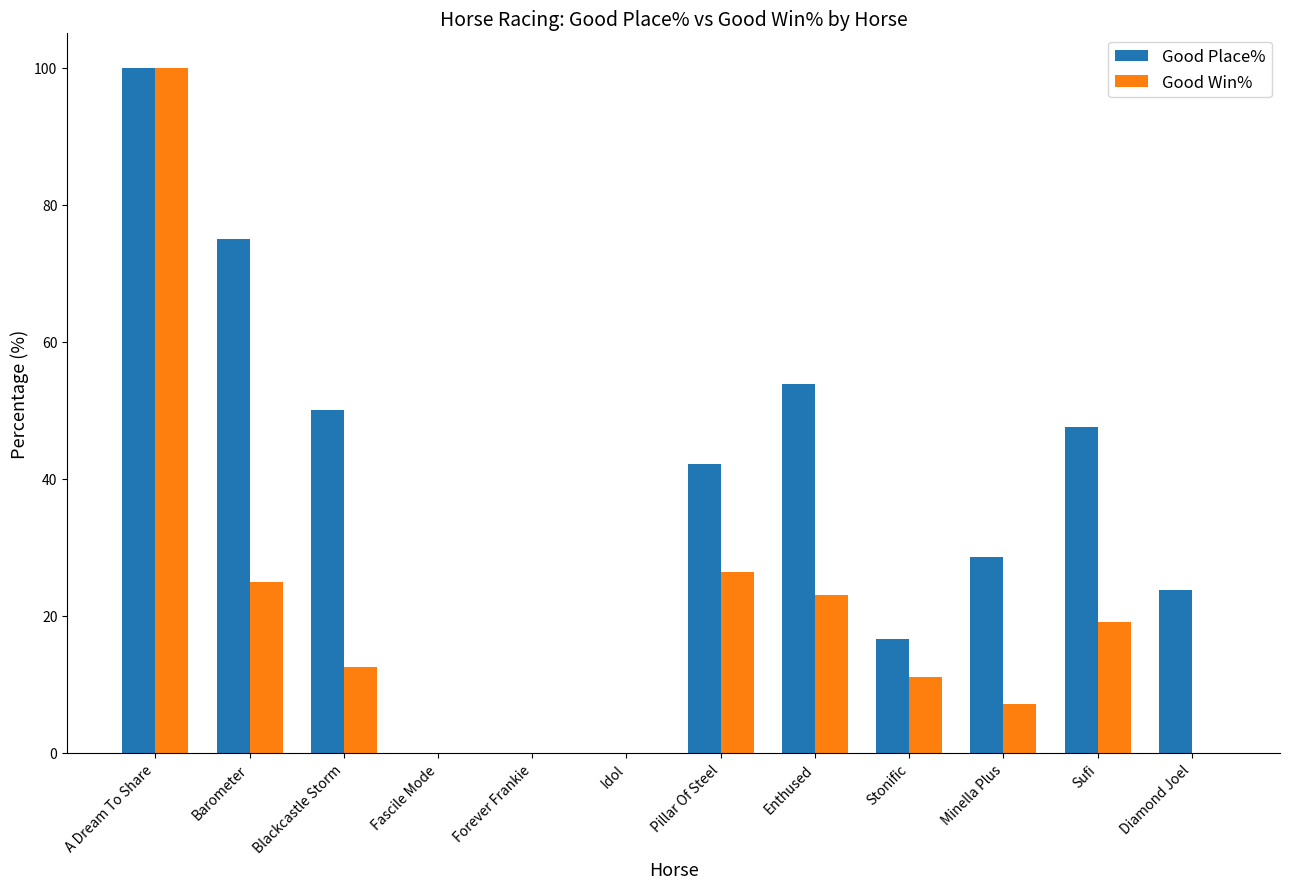

Is the value of Good Place% at Fascile Mode greater than the value of Good Win% at Barometer?

No